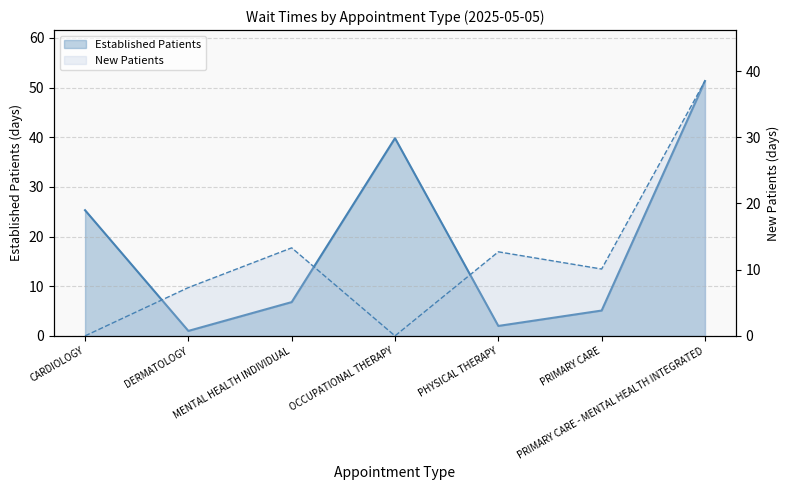

Does the chart have visible grid lines?

Yes